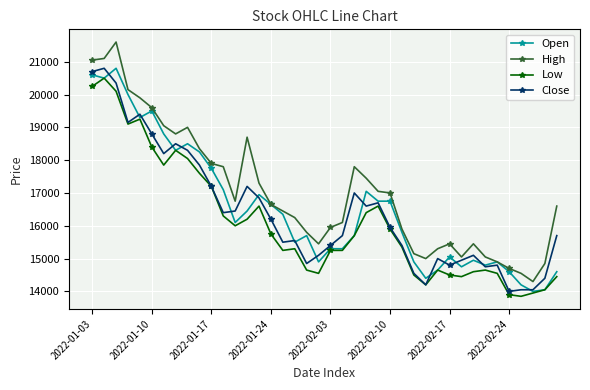

What is the value of the High point at the 32nd from the left?

15050